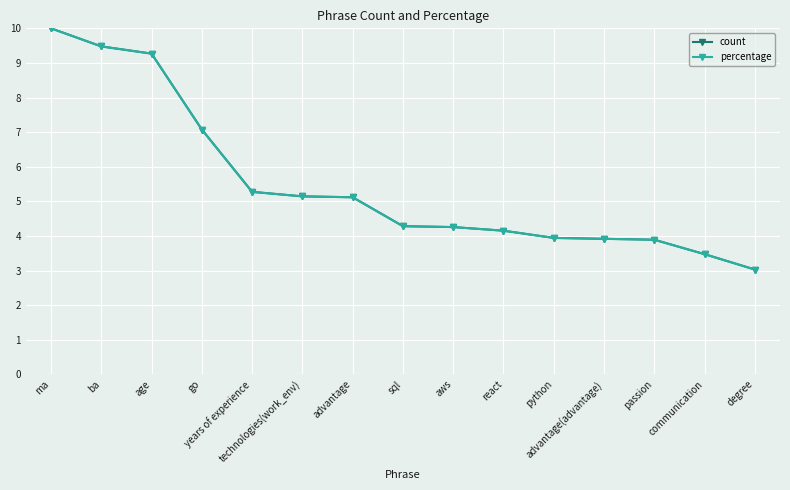

At communication, list the series in order from largest to smallest.

count, percentage